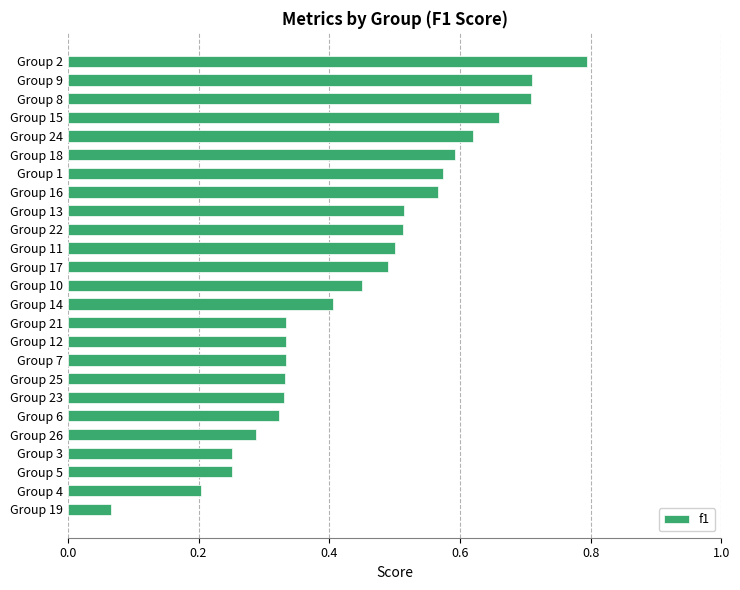

True or false: the data shows 1.4 at Group 2.

False